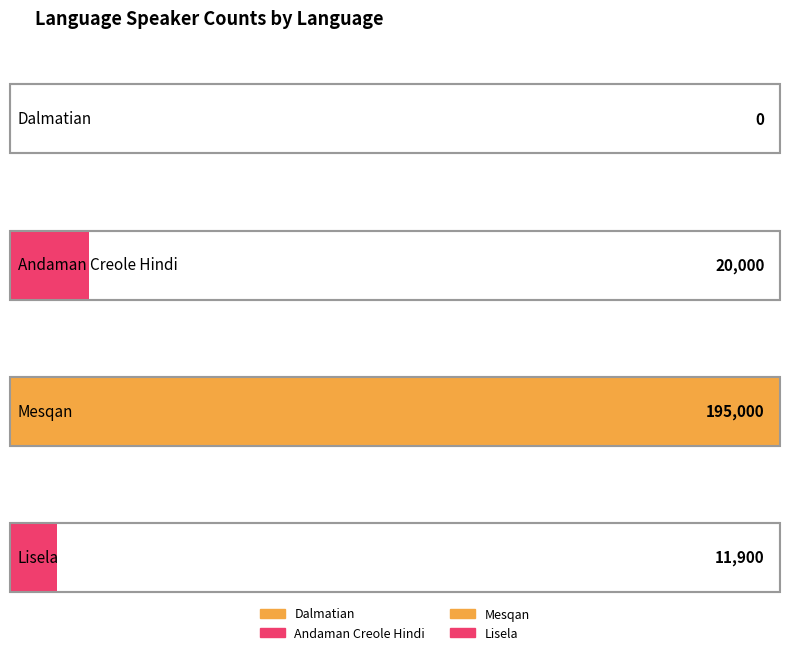

What is the value of the 2nd bar from the left?

20000